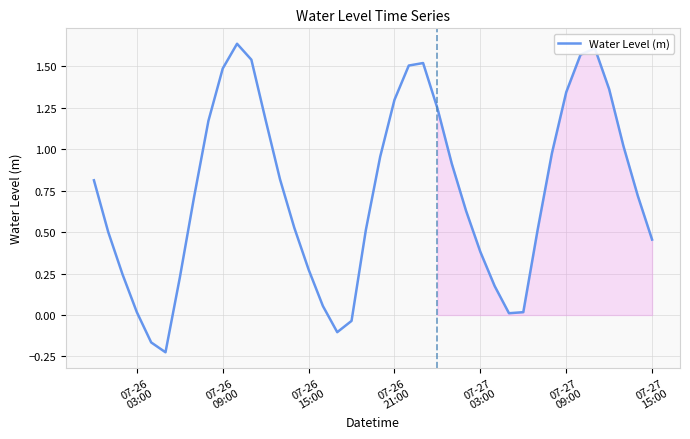

What is the difference between the maximum and minimum values?

1.9